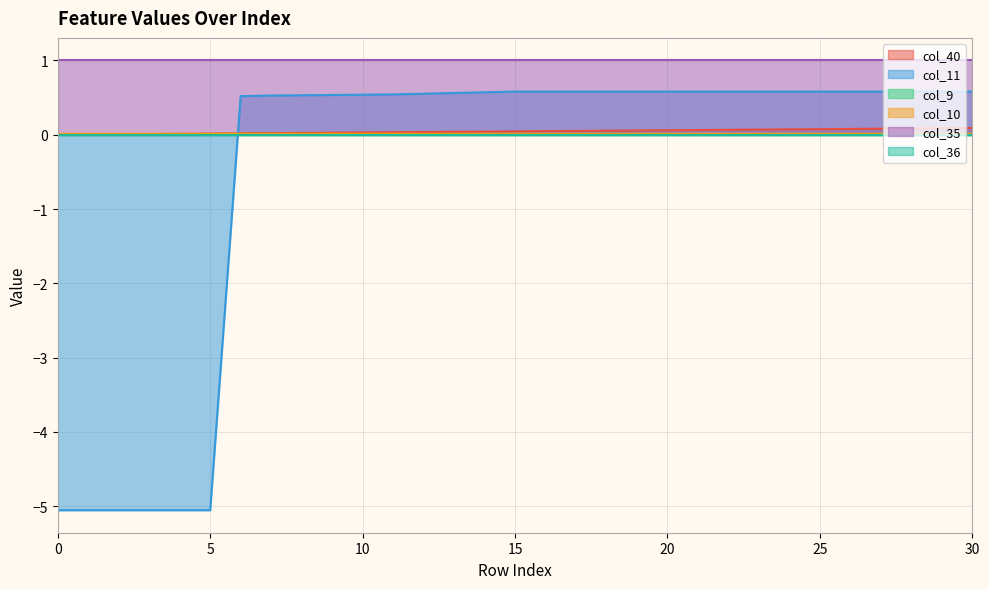

Does the chart have visible grid lines?

Yes